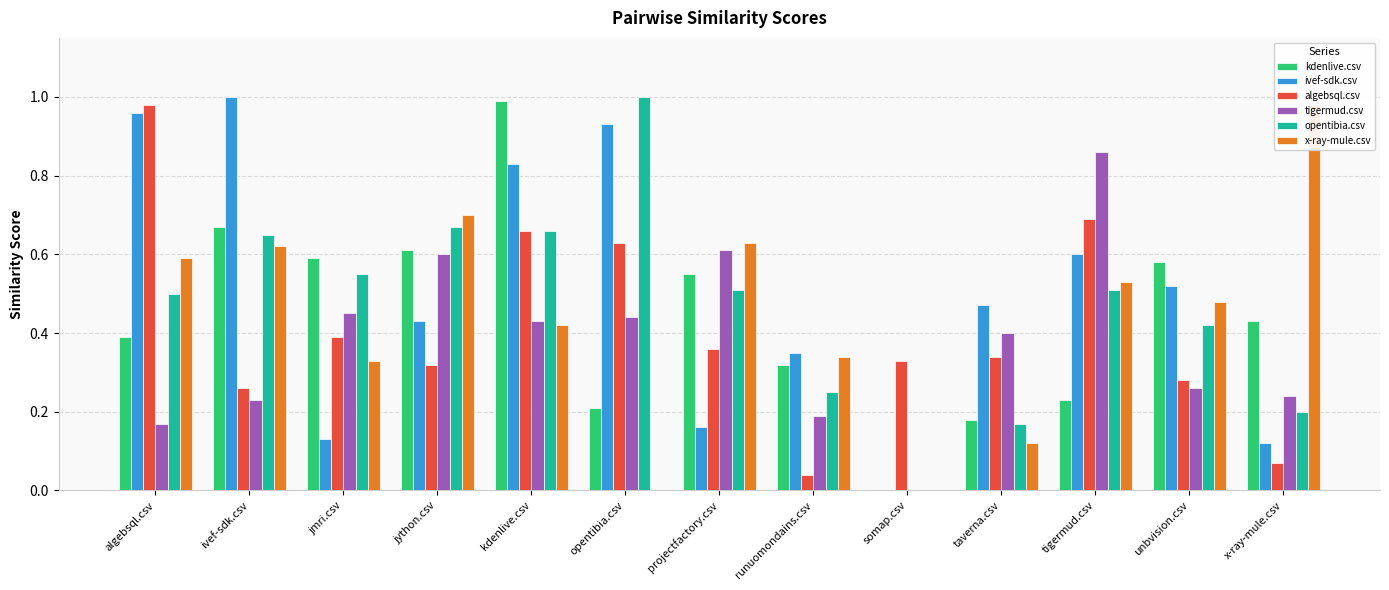

Is it true that x-ray-mule.csv equals 0.5 at tigermud.csv?

True